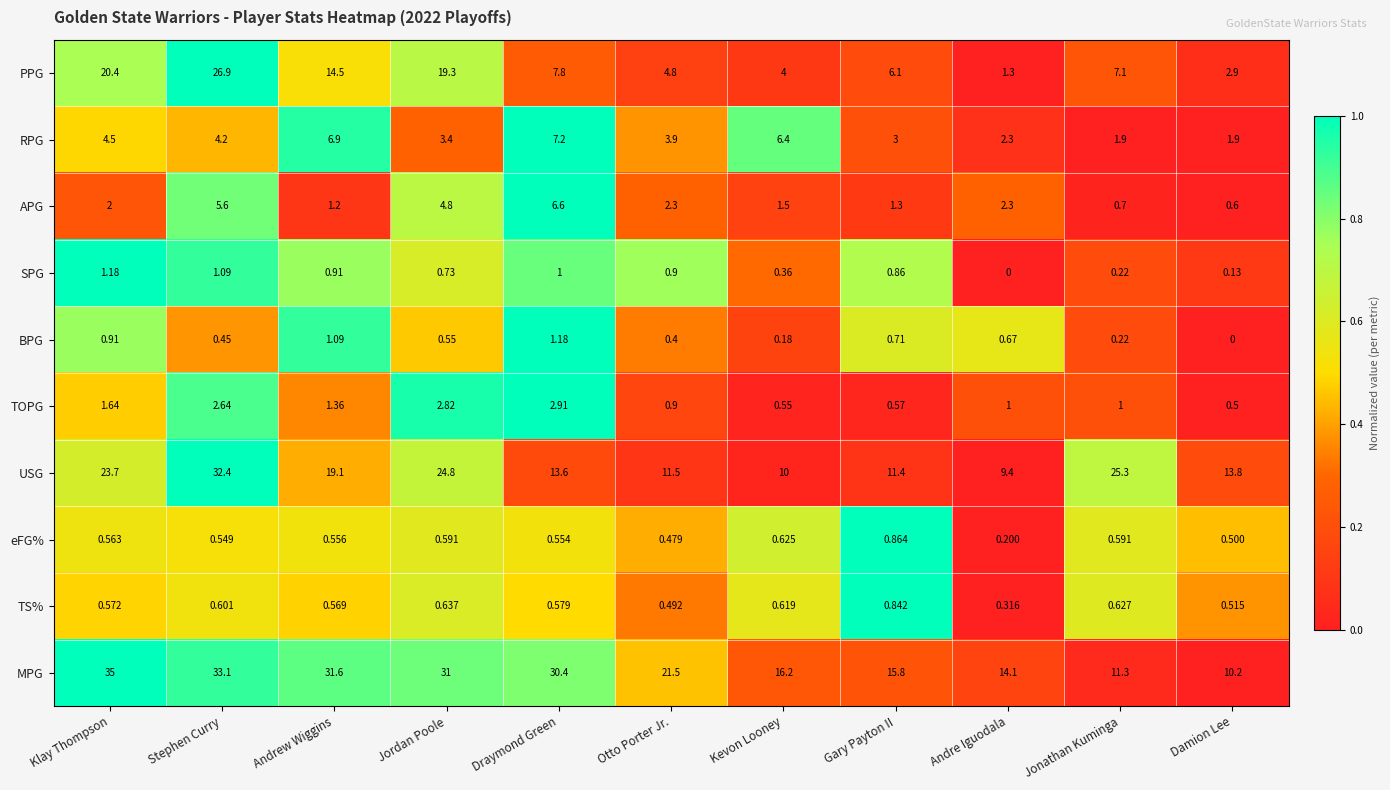

List the labels in order of TS% value, largest first.

Gary Payton II, Jordan Poole, Jonathan Kuminga, Kevon Looney, Stephen Curry, Draymond Green, Klay Thompson, Andrew Wiggins, Damion Lee, Otto Porter Jr., Andre Iguodala